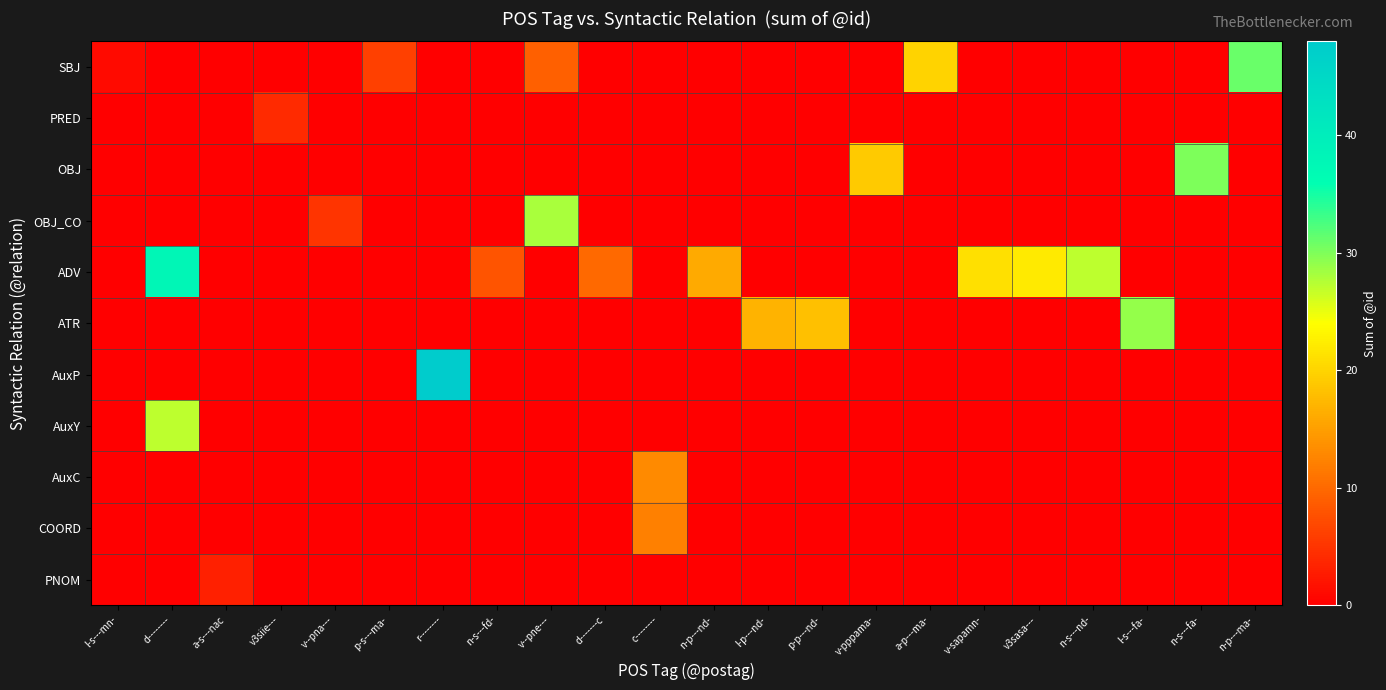

Reading left to right, what are all the values shown in this chart?

SBJ: l-s---mn-=1	d--------=0	a-s---nac=0	v3siie---=0	v--pna---=0	p-s---ma-=6	r--------=0	n-s---fd-=0	v--pne---=9	d-------c=0	c--------=0	n-p---nd-=0	l-p---nd-=0	p-p---nd-=0	v-pppama-=0	a-p---ma-=20	v-sapamn-=0	v3sasa---=0	n-s---nd-=0	l-s---fa-=0	n-s---fa-=0	n-p---ma-=31
PRED: l-s---mn-=0	d--------=0	a-s---nac=0	v3siie---=4	v--pna---=0	p-s---ma-=0	r--------=0	n-s---fd-=0	v--pne---=0	d-------c=0	c--------=0	n-p---nd-=0	l-p---nd-=0	p-p---nd-=0	v-pppama-=0	a-p---ma-=0	v-sapamn-=0	v3sasa---=0	n-s---nd-=0	l-s---fa-=0	n-s---fa-=0	n-p---ma-=0
OBJ: l-s---mn-=0	d--------=0	a-s---nac=0	v3siie---=0	v--pna---=0	p-s---ma-=0	r--------=0	n-s---fd-=0	v--pne---=0	d-------c=0	c--------=0	n-p---nd-=0	l-p---nd-=0	p-p---nd-=0	v-pppama-=19	a-p---ma-=0	v-sapamn-=0	v3sasa---=0	n-s---nd-=0	l-s---fa-=0	n-s---fa-=30	n-p---ma-=0
OBJ_CO: l-s---mn-=0	d--------=0	a-s---nac=0	v3siie---=0	v--pna---=5	p-s---ma-=0	r--------=0	n-s---fd-=0	v--pne---=28	d-------c=0	c--------=0	n-p---nd-=0	l-p---nd-=0	p-p---nd-=0	v-pppama-=0	a-p---ma-=0	v-sapamn-=0	v3sasa---=0	n-s---nd-=0	l-s---fa-=0	n-s---fa-=0	n-p---ma-=0
ADV: l-s---mn-=0	d--------=38	a-s---nac=0	v3siie---=0	v--pna---=0	p-s---ma-=0	r--------=0	n-s---fd-=8	v--pne---=0	d-------c=10	c--------=0	n-p---nd-=16	l-p---nd-=0	p-p---nd-=0	v-pppama-=0	a-p---ma-=0	v-sapamn-=21	v3sasa---=22	n-s---nd-=27	l-s---fa-=0	n-s---fa-=0	n-p---ma-=0
ATR: l-s---mn-=0	d--------=0	a-s---nac=0	v3siie---=0	v--pna---=0	p-s---ma-=0	r--------=0	n-s---fd-=0	v--pne---=0	d-------c=0	c--------=0	n-p---nd-=0	l-p---nd-=17	p-p---nd-=18	v-pppama-=0	a-p---ma-=0	v-sapamn-=0	v3sasa---=0	n-s---nd-=0	l-s---fa-=29	n-s---fa-=0	n-p---ma-=0
AuxP: l-s---mn-=0	d--------=0	a-s---nac=0	v3siie---=0	v--pna---=0	p-s---ma-=0	r--------=48	n-s---fd-=0	v--pne---=0	d-------c=0	c--------=0	n-p---nd-=0	l-p---nd-=0	p-p---nd-=0	v-pppama-=0	a-p---ma-=0	v-sapamn-=0	v3sasa---=0	n-s---nd-=0	l-s---fa-=0	n-s---fa-=0	n-p---ma-=0
AuxY: l-s---mn-=0	d--------=27	a-s---nac=0	v3siie---=0	v--pna---=0	p-s---ma-=0	r--------=0	n-s---fd-=0	v--pne---=0	d-------c=0	c--------=0	n-p---nd-=0	l-p---nd-=0	p-p---nd-=0	v-pppama-=0	a-p---ma-=0	v-sapamn-=0	v3sasa---=0	n-s---nd-=0	l-s---fa-=0	n-s---fa-=0	n-p---ma-=0
AuxC: l-s---mn-=0	d--------=0	a-s---nac=0	v3siie---=0	v--pna---=0	p-s---ma-=0	r--------=0	n-s---fd-=0	v--pne---=0	d-------c=0	c--------=13	n-p---nd-=0	l-p---nd-=0	p-p---nd-=0	v-pppama-=0	a-p---ma-=0	v-sapamn-=0	v3sasa---=0	n-s---nd-=0	l-s---fa-=0	n-s---fa-=0	n-p---ma-=0
COORD: l-s---mn-=0	d--------=0	a-s---nac=0	v3siie---=0	v--pna---=0	p-s---ma-=0	r--------=0	n-s---fd-=0	v--pne---=0	d-------c=0	c--------=12	n-p---nd-=0	l-p---nd-=0	p-p---nd-=0	v-pppama-=0	a-p---ma-=0	v-sapamn-=0	v3sasa---=0	n-s---nd-=0	l-s---fa-=0	n-s---fa-=0	n-p---ma-=0
PNOM: l-s---mn-=0	d--------=0	a-s---nac=3	v3siie---=0	v--pna---=0	p-s---ma-=0	r--------=0	n-s---fd-=0	v--pne---=0	d-------c=0	c--------=0	n-p---nd-=0	l-p---nd-=0	p-p---nd-=0	v-pppama-=0	a-p---ma-=0	v-sapamn-=0	v3sasa---=0	n-s---nd-=0	l-s---fa-=0	n-s---fa-=0	n-p---ma-=0